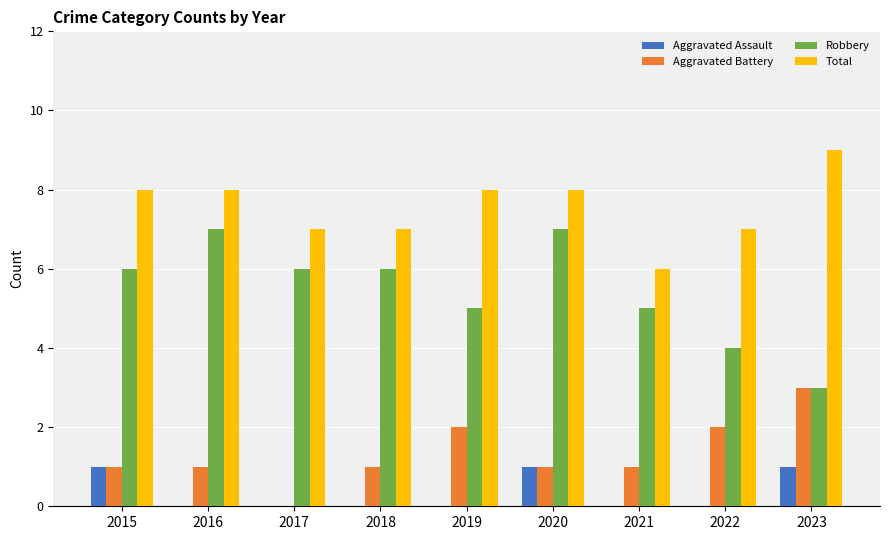

At which category does the chart reach its peak across all series?

2023